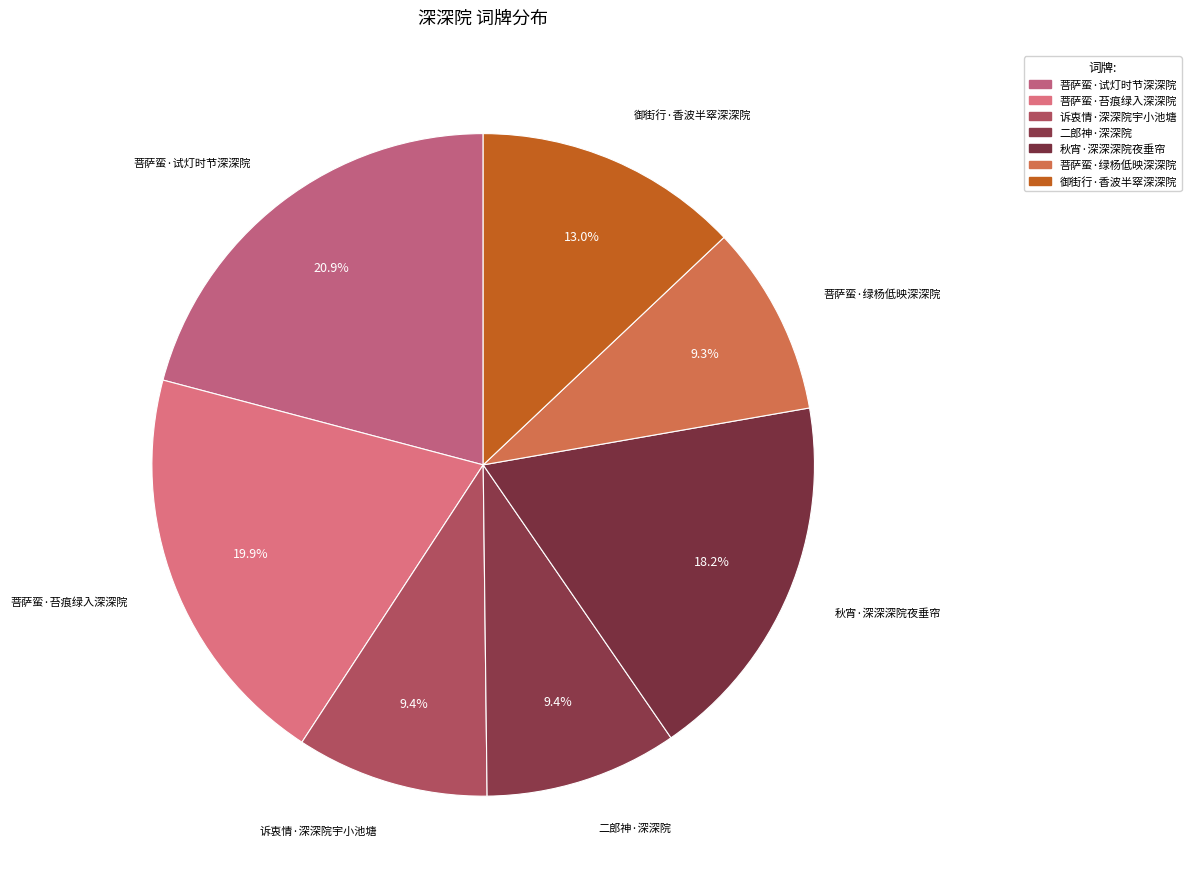

To the nearest percent, what portion does 菩萨蛮·绿杨低映深深院 represent?

9%